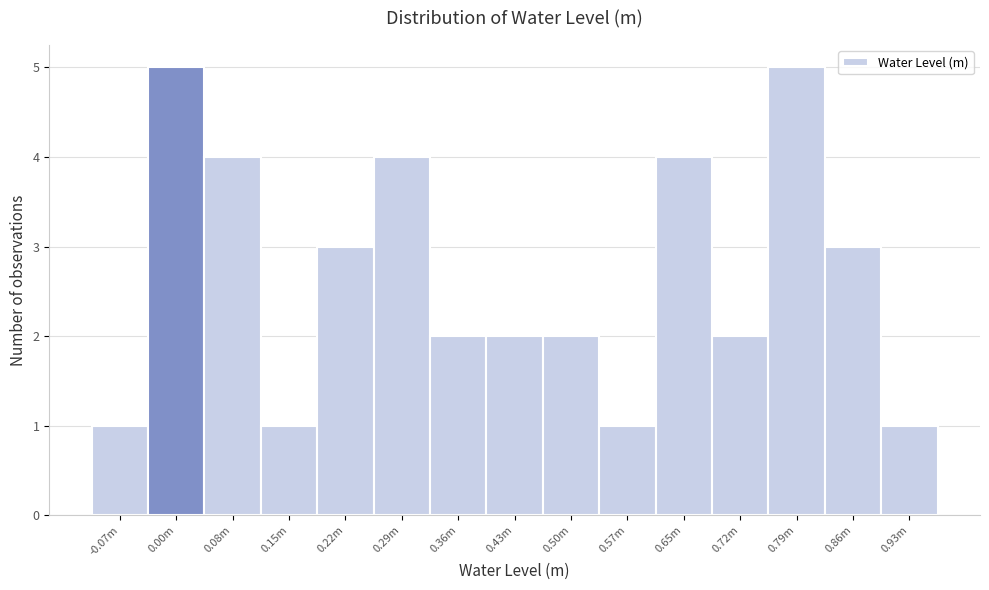

Reading left to right, what are all the values shown in this chart?

1	5	4	1	3	4	2	2	2	1	4	2	5	3	1